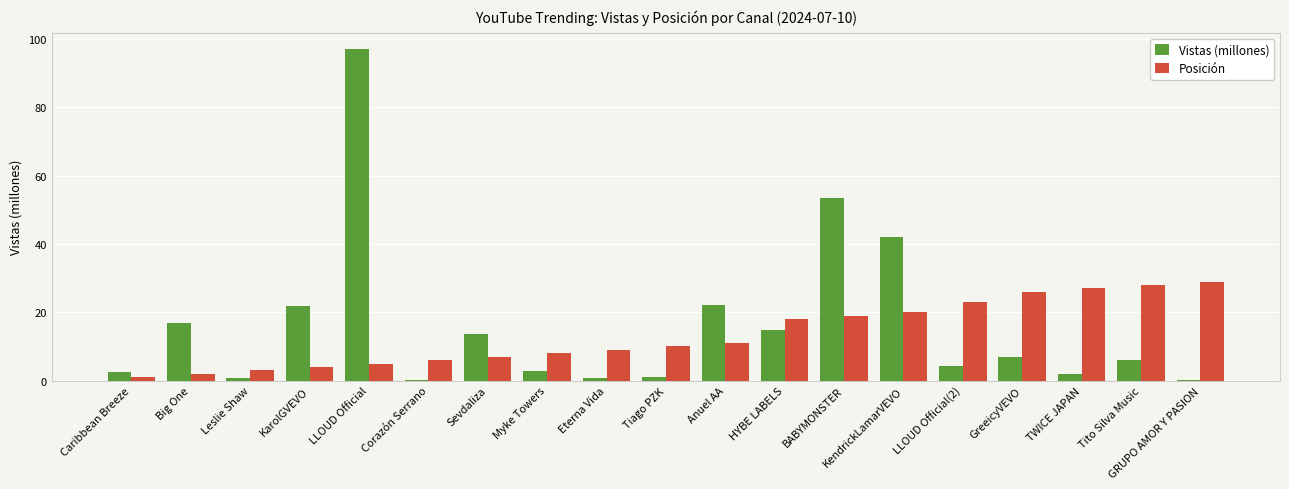

What is the maximum value for Vistas (millones)?

97.0